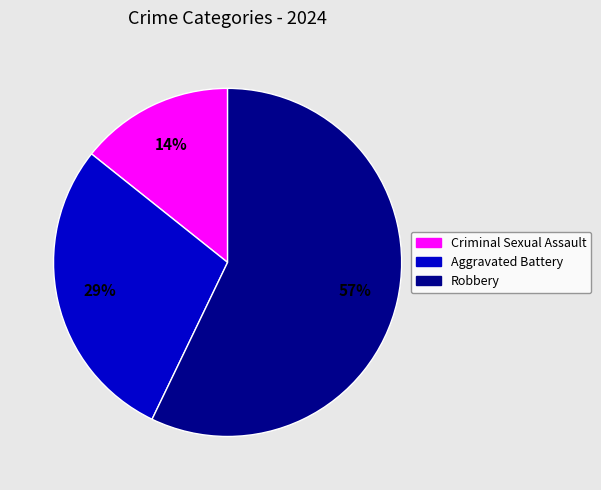

To the nearest percent, what is the average slice percentage?

33%